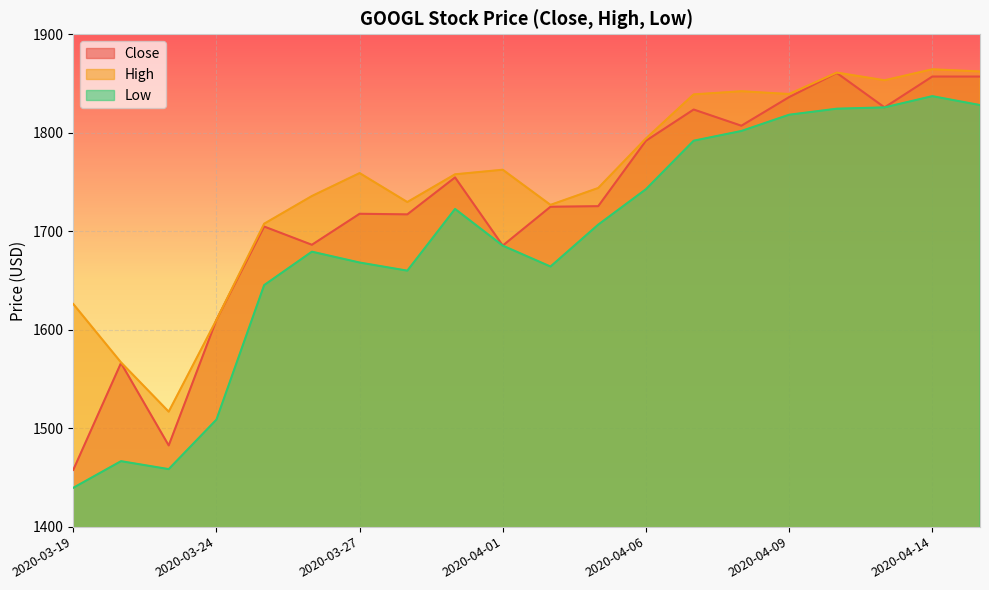

At which category does High reach its first local peak?

2020-03-27